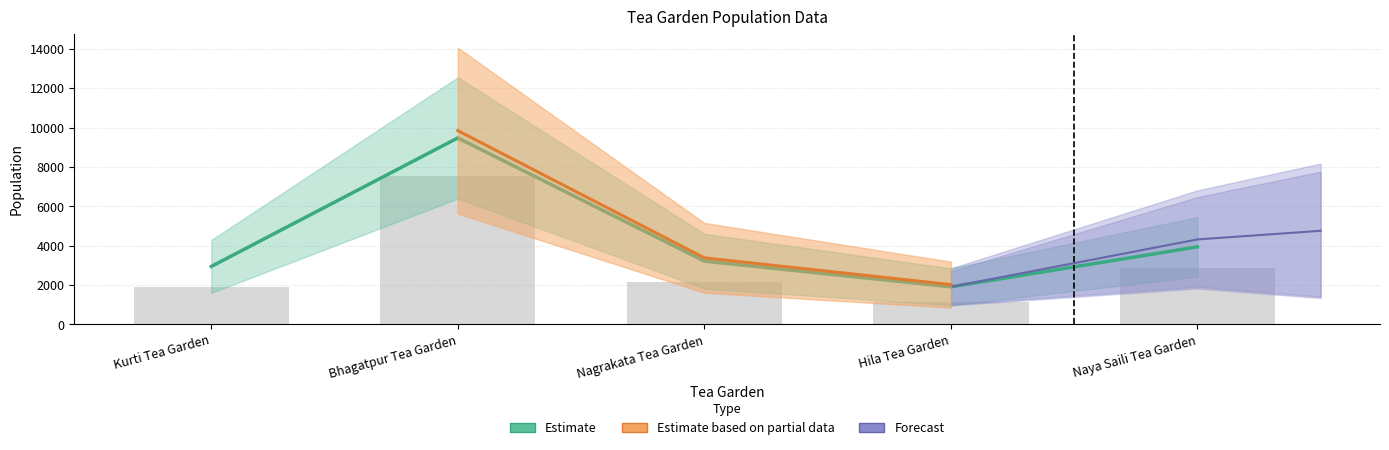

Which label corresponds to the largest value in the chart?

Bhagatpur Tea Garden